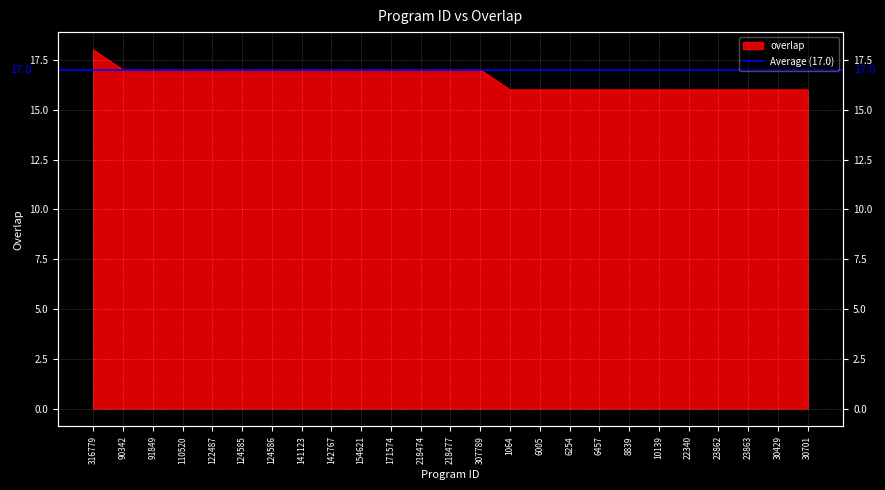

What is the difference between the maximum and minimum values?

2